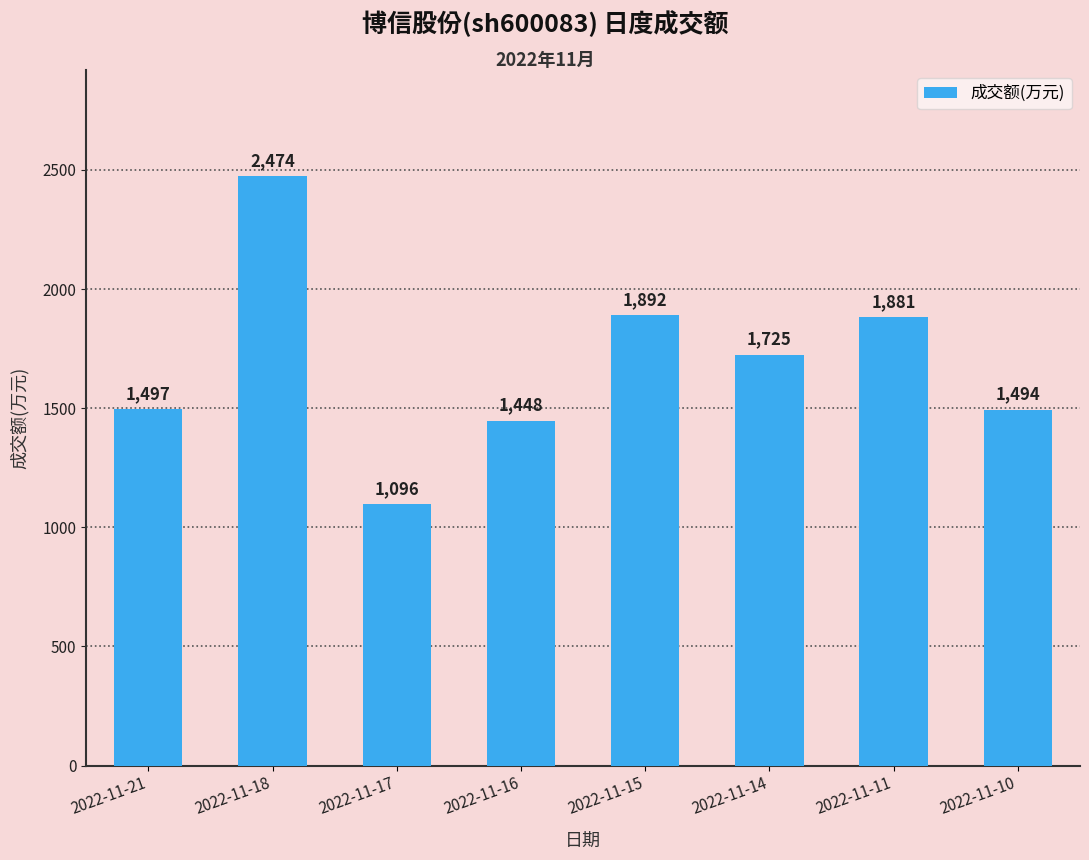

Does the chart contain stacked bars?

No